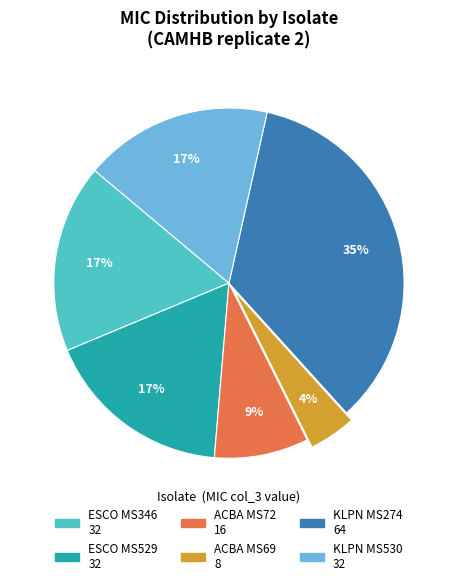

True or false: ACBA MS69 accounts for 4% of the total.

True